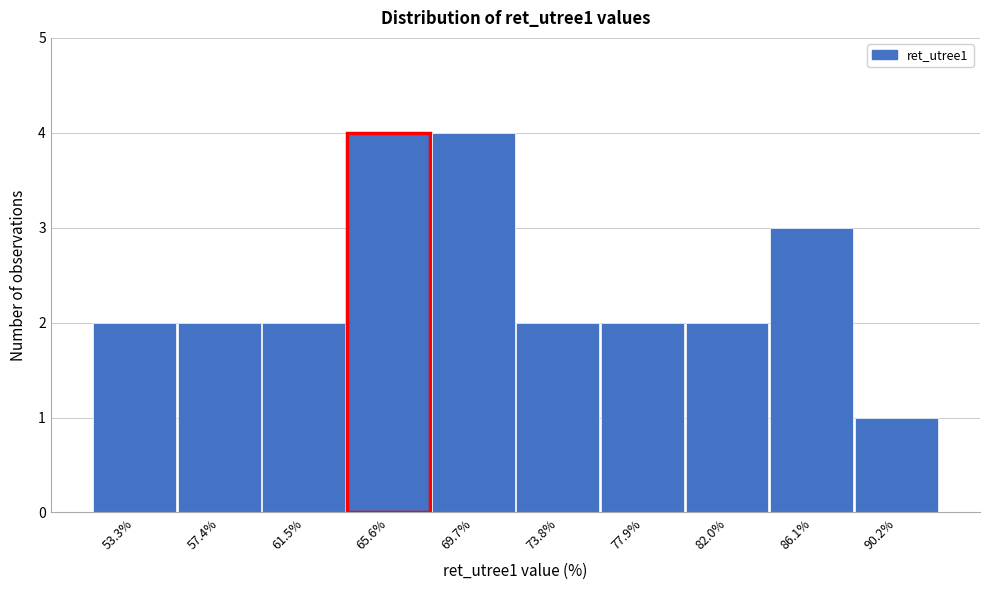

Reading left to right, list all the values displayed in this chart.

2	2	2	4	4	2	2	2	3	1